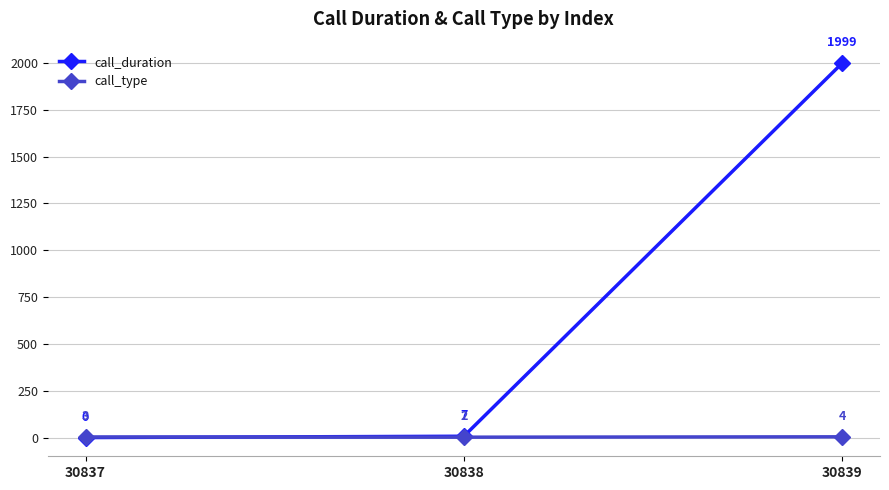

What is the value of the call_duration point at the 3rd from the left?

1999